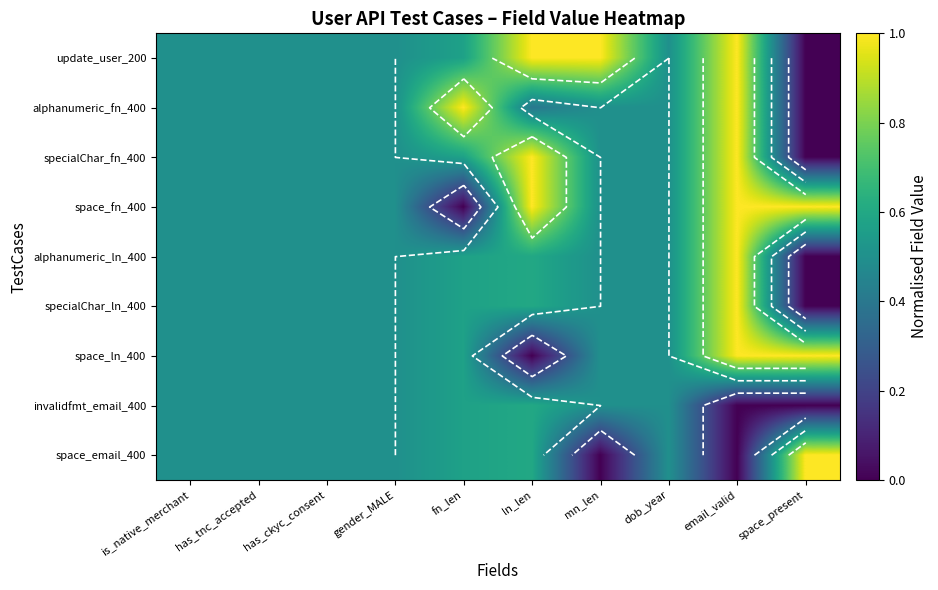

What is the approximate value of invalidfmt_email_400 at gender_MALE?

0.5